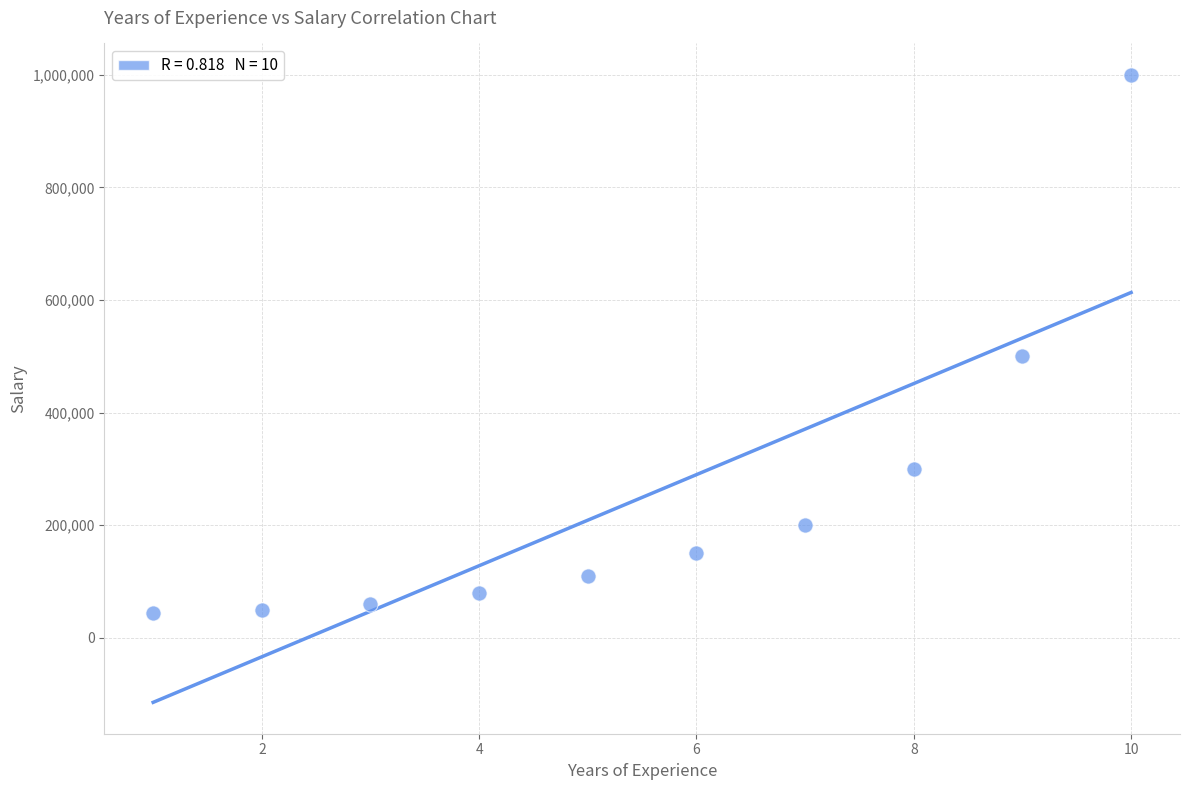

What Y value in the scatter plot is closest to 522500?

500000